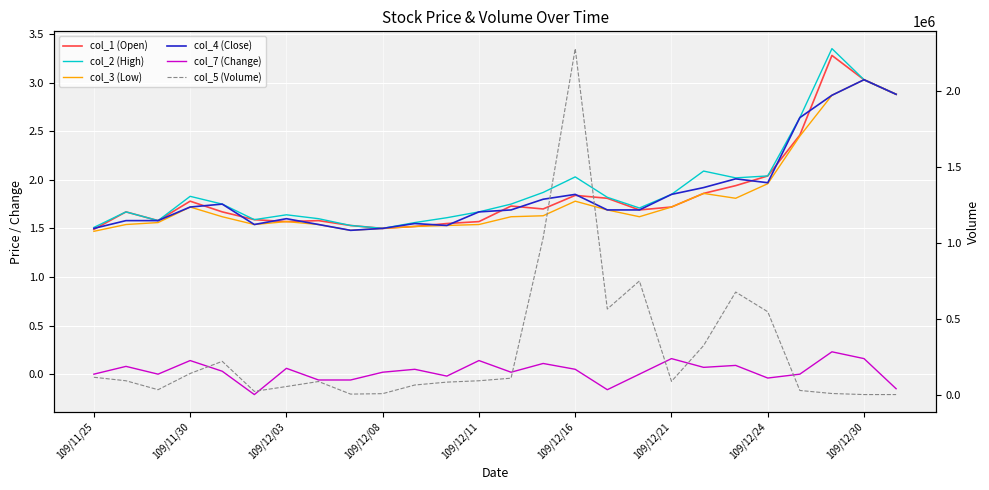

Which series has the largest total across all categories?

col_5 (Volume)